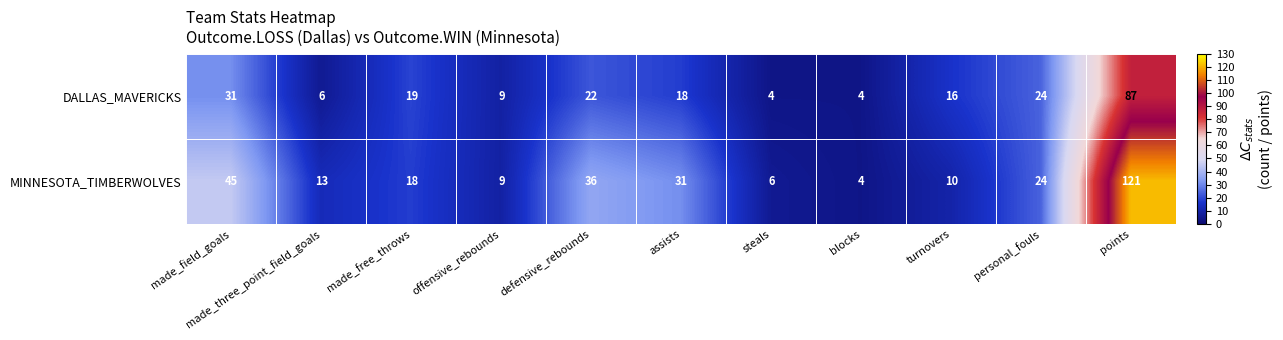

What is the difference between the DALLAS_MAVERICKS values at assists and offensive_rebounds?

9